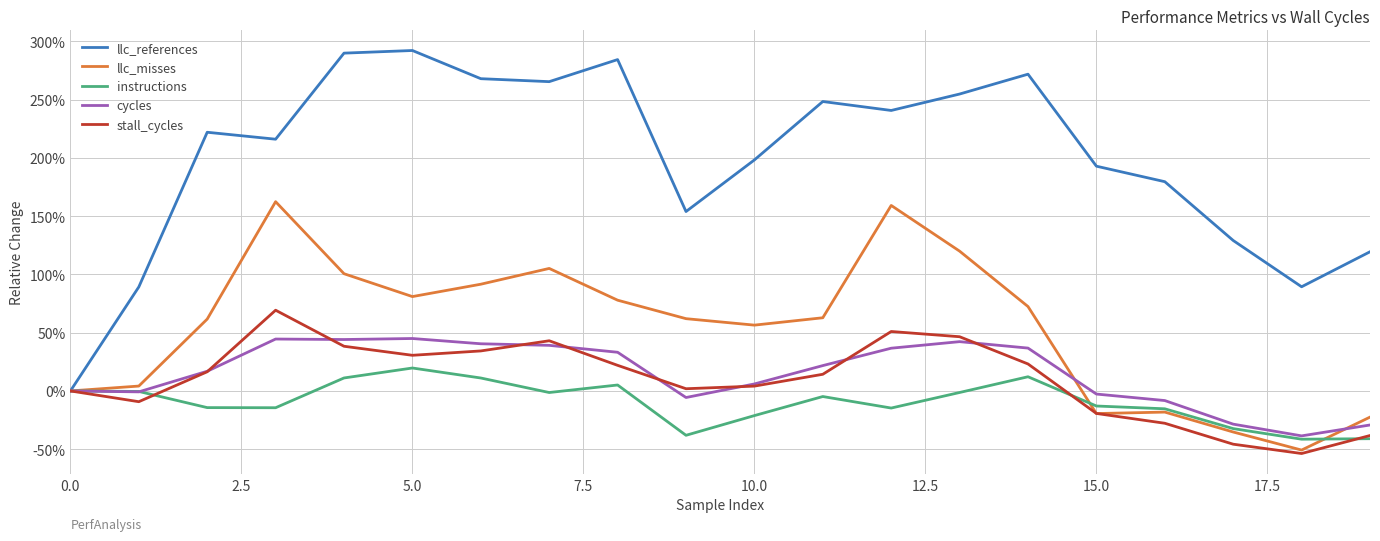

True or false: llc_misses and llc_references intersect in this chart.

False